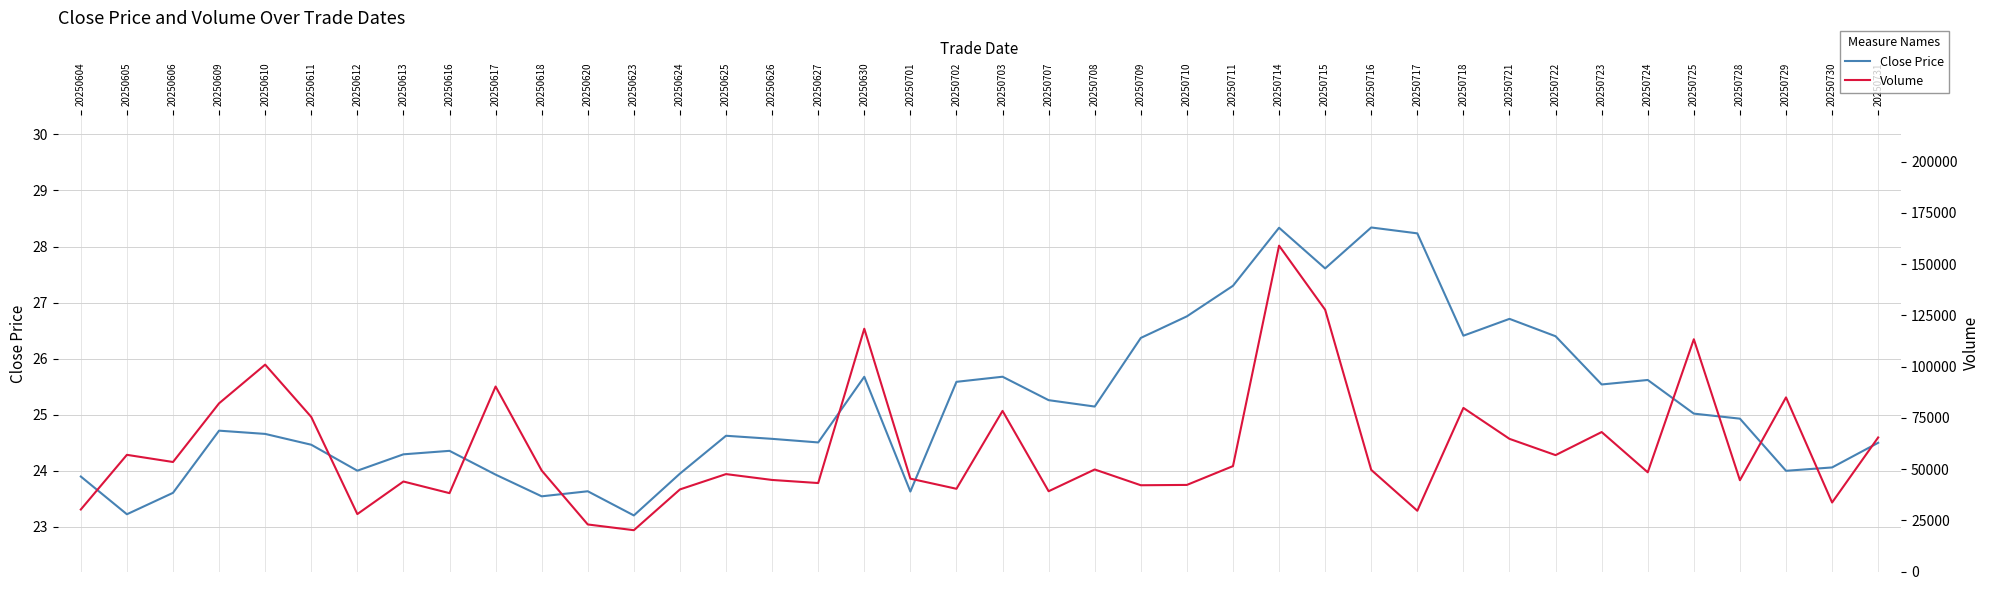

How many data points in Volume are above 49571?

19